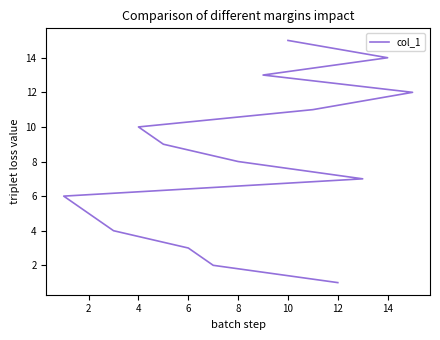

The chart shows a value of 3 at 2. True or false?

False